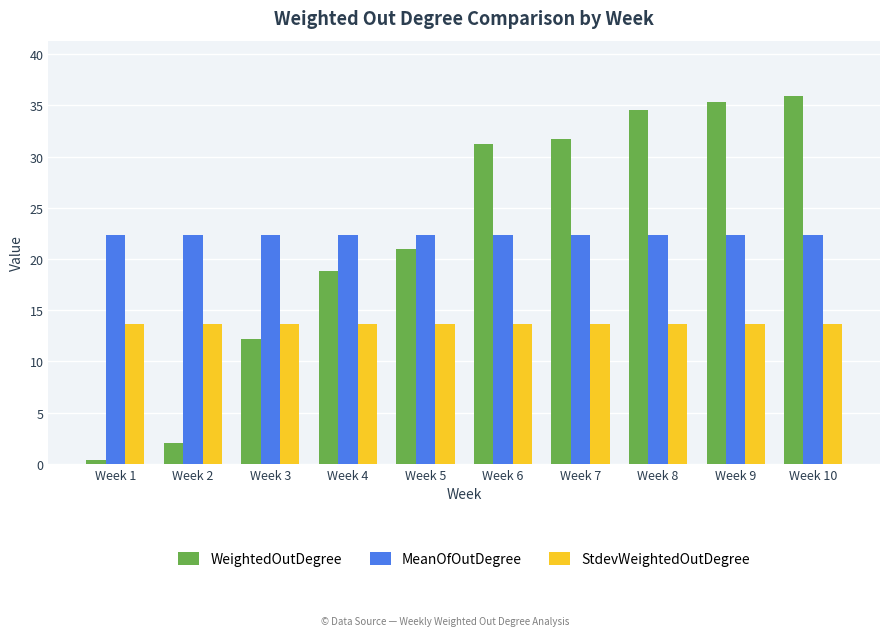

What value does the WeightedOutDegree series have at Week 3?

12.2